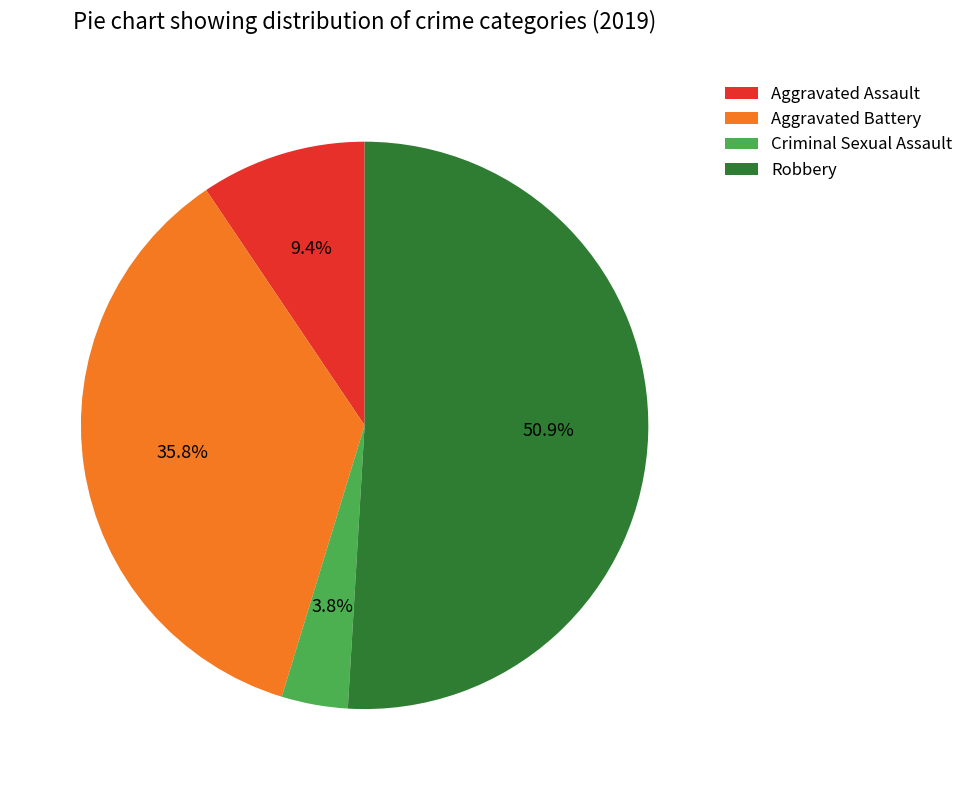

Which slice is the largest?

Robbery